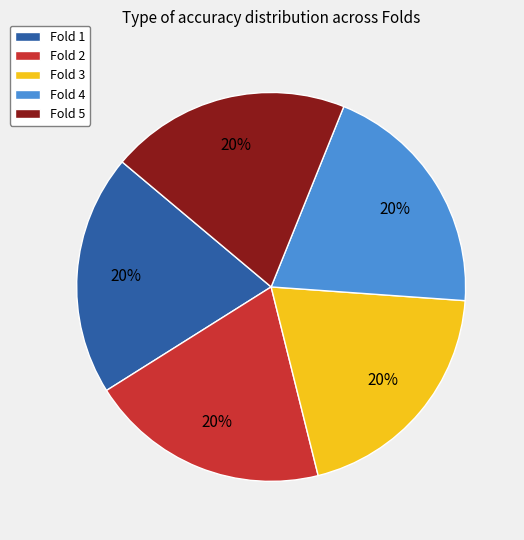

True or false: Fold 2 accounts for 28% of the total.

False